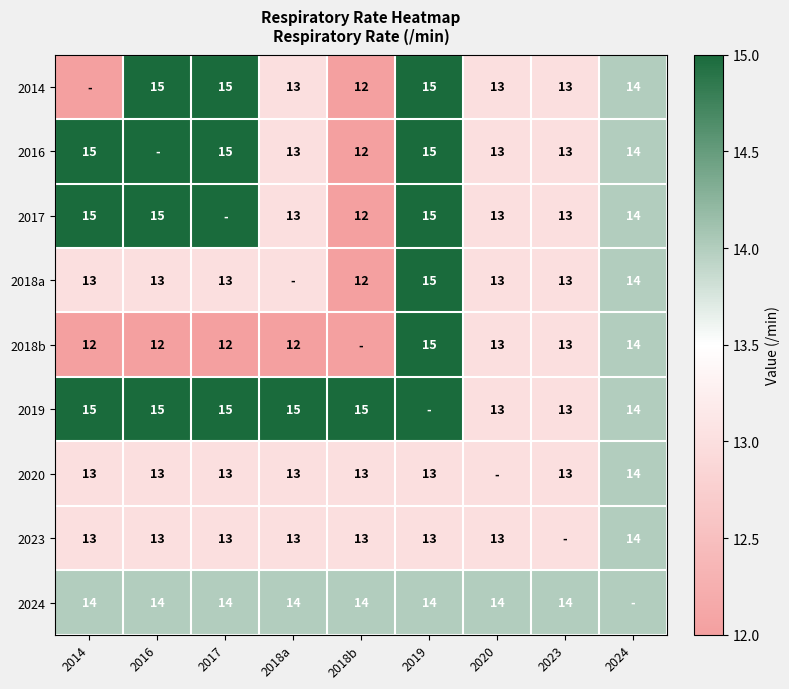

Count the number of categories in the chart.

9